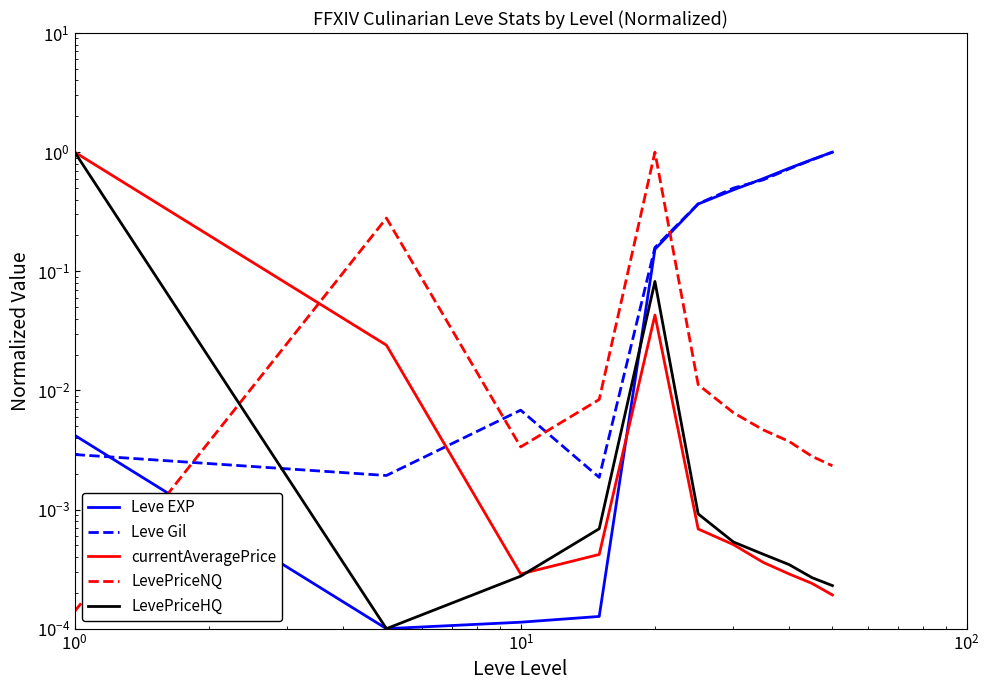

True or false: currentAveragePrice and Leve EXP intersect in this chart.

True